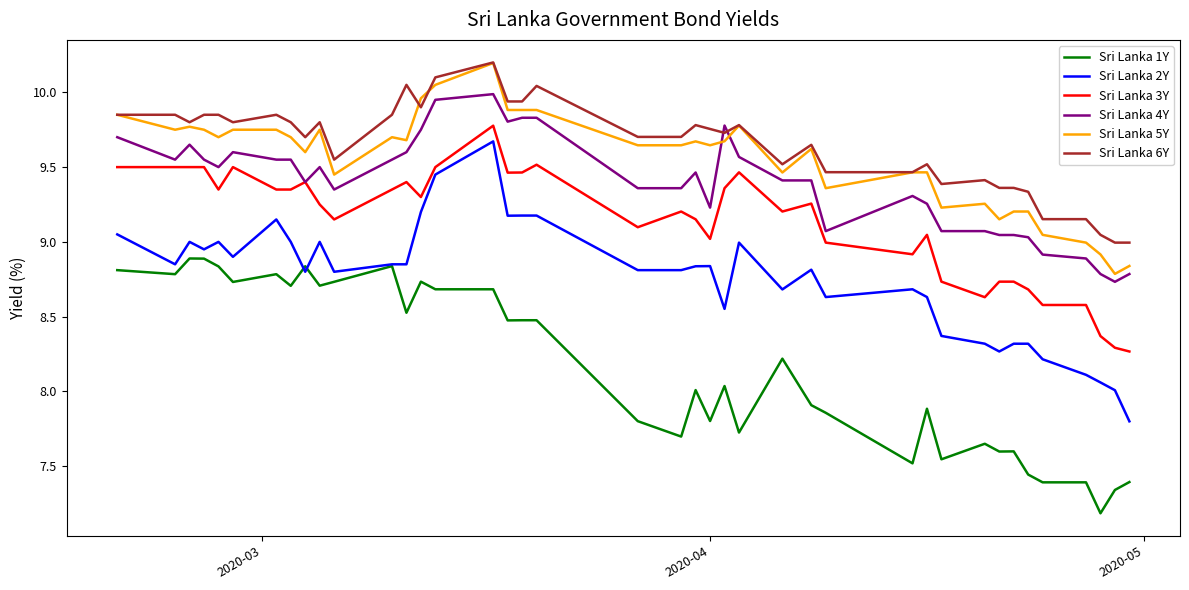

Which series has the largest range (max minus min)?

Sri Lanka 2Y